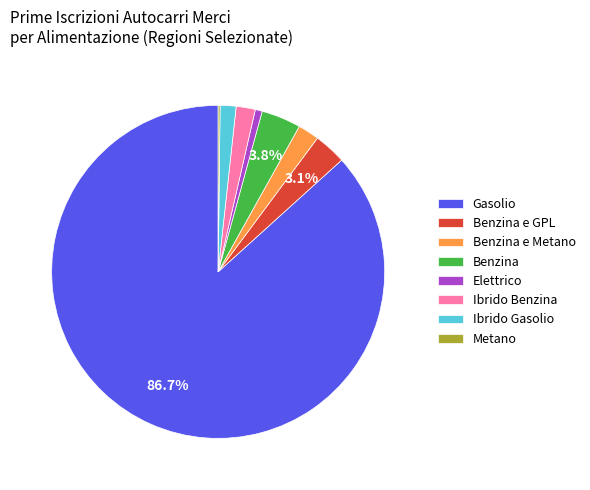

Does any single category account for the majority?

Yes